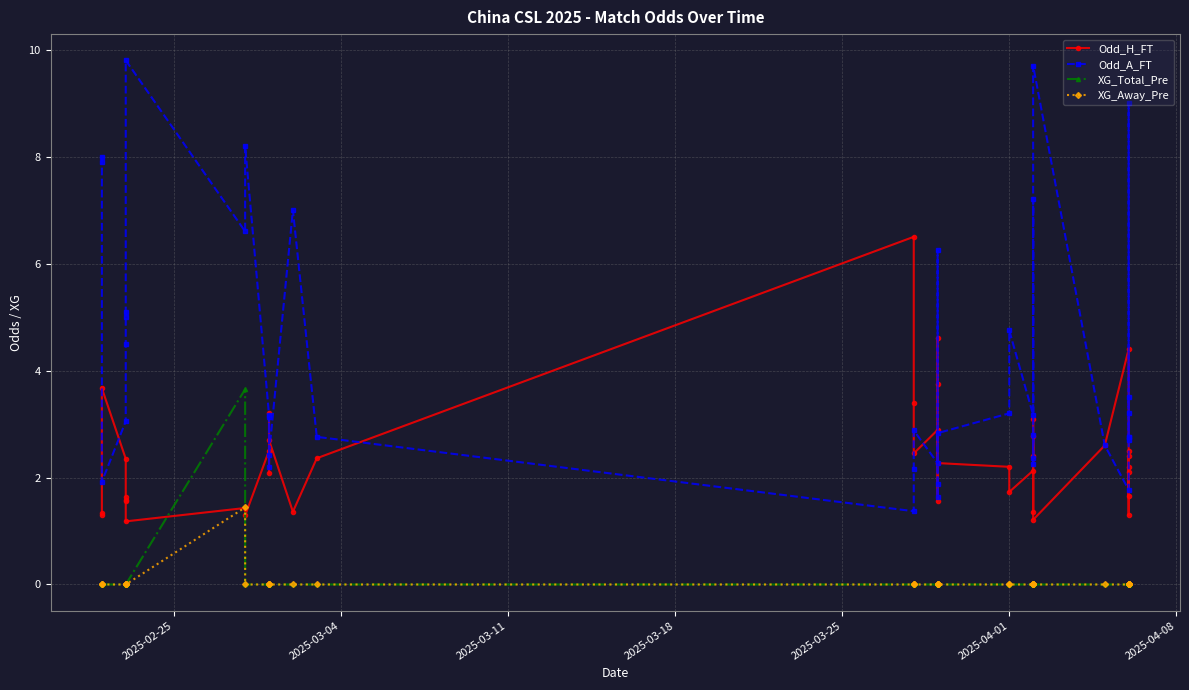

How many values in the XG_Total_Pre series exceed 0?

1